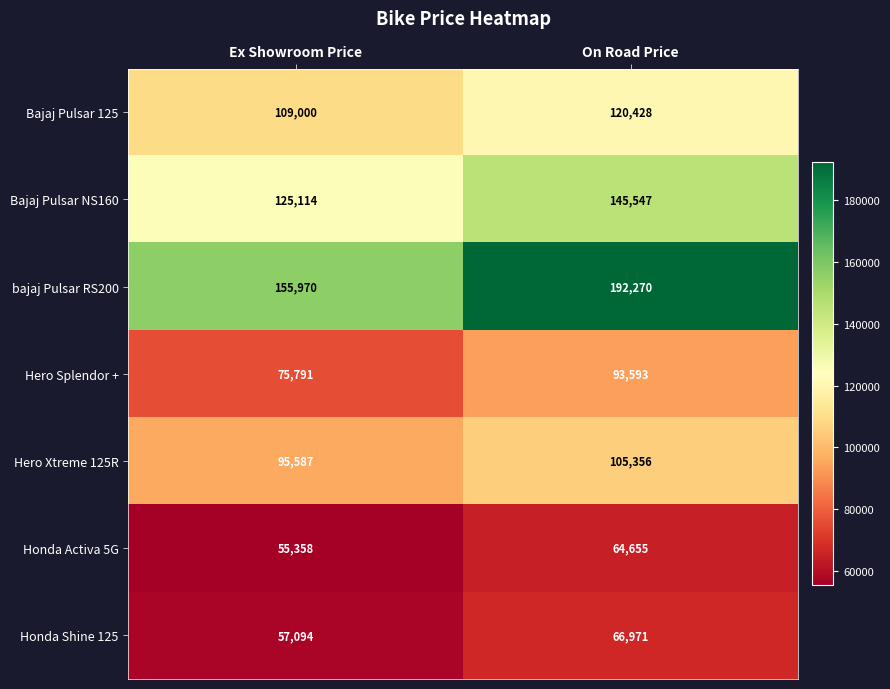

What is the sum of the Bajaj Pulsar 125 values at Ex Showroom Price and On Road Price?

229428